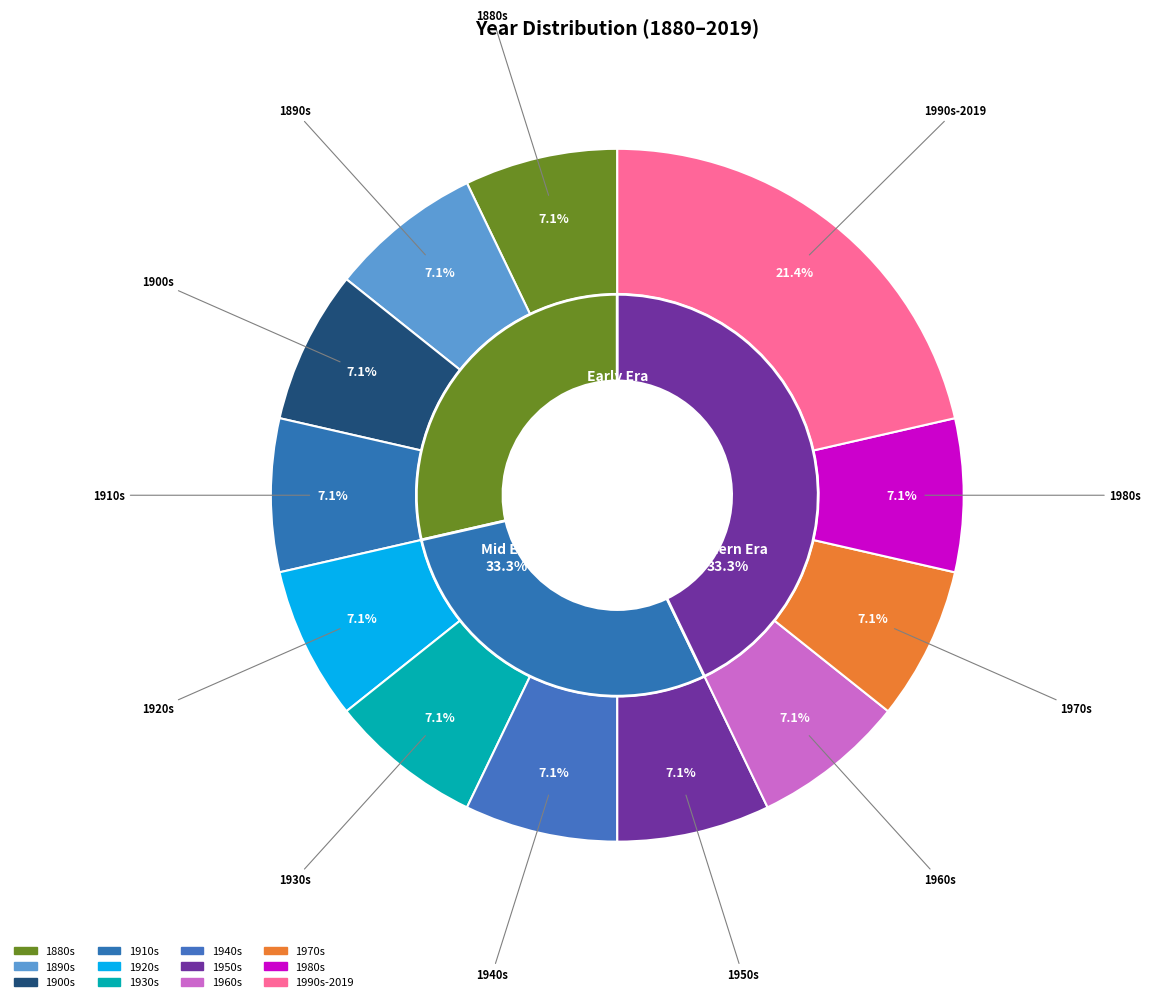

Is there any slice that represents more than half of the pie?

No